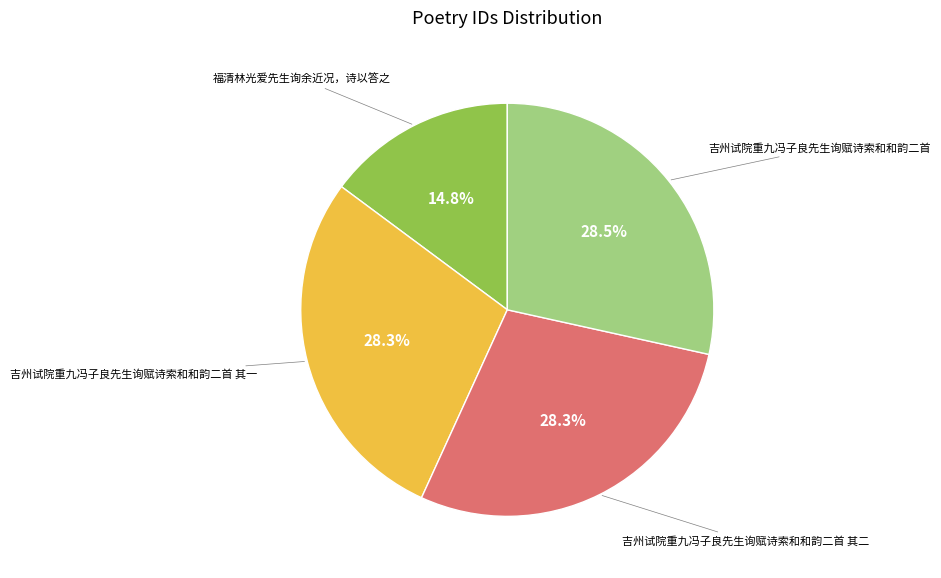

Does any single category account for the majority?

No